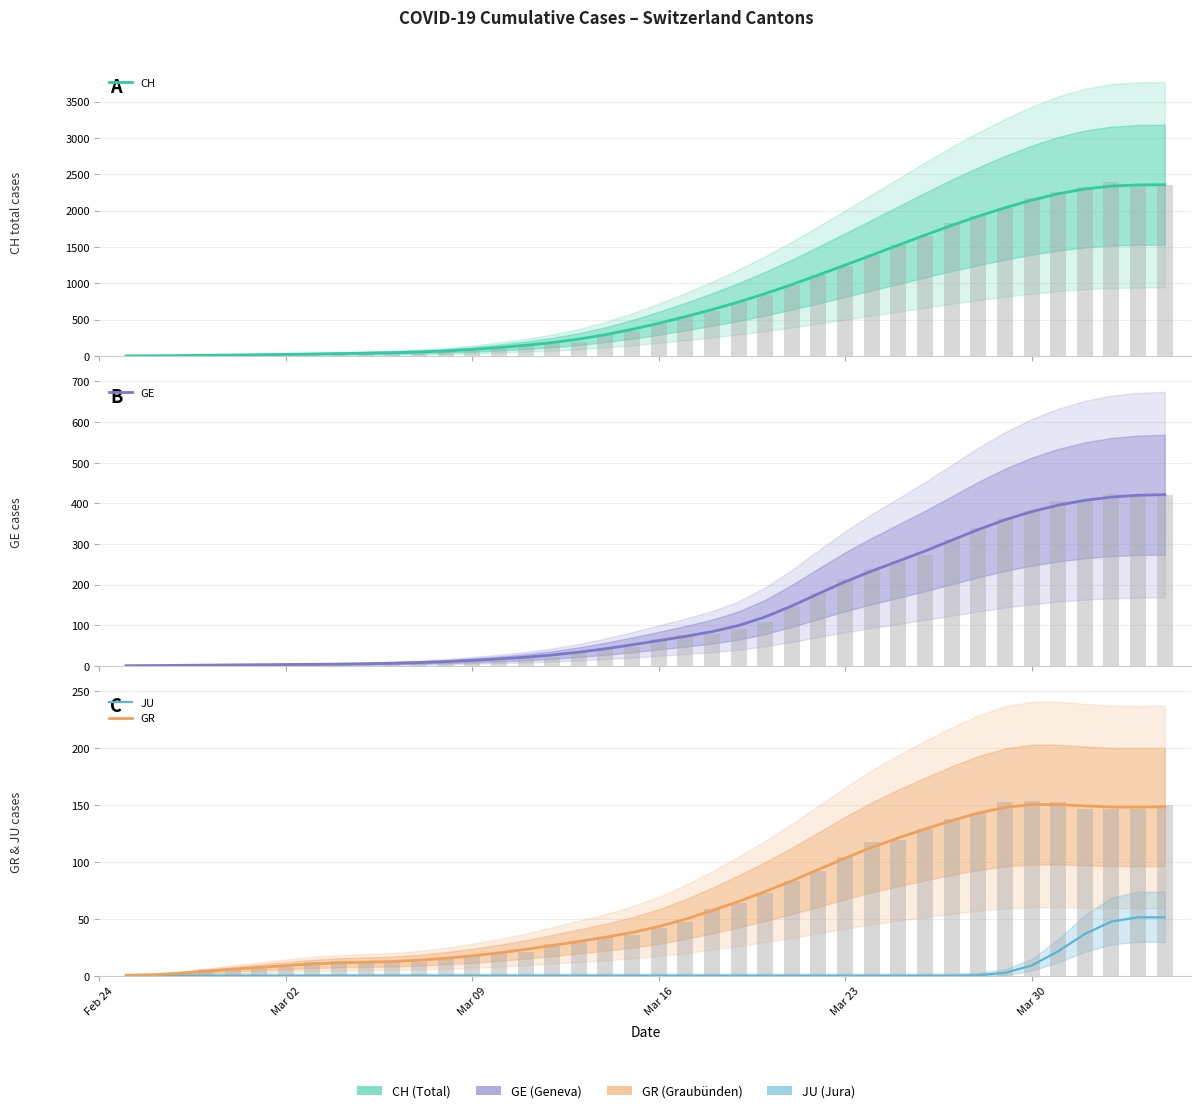

Is it true that CH equals 89.8 at Mar 09?

True